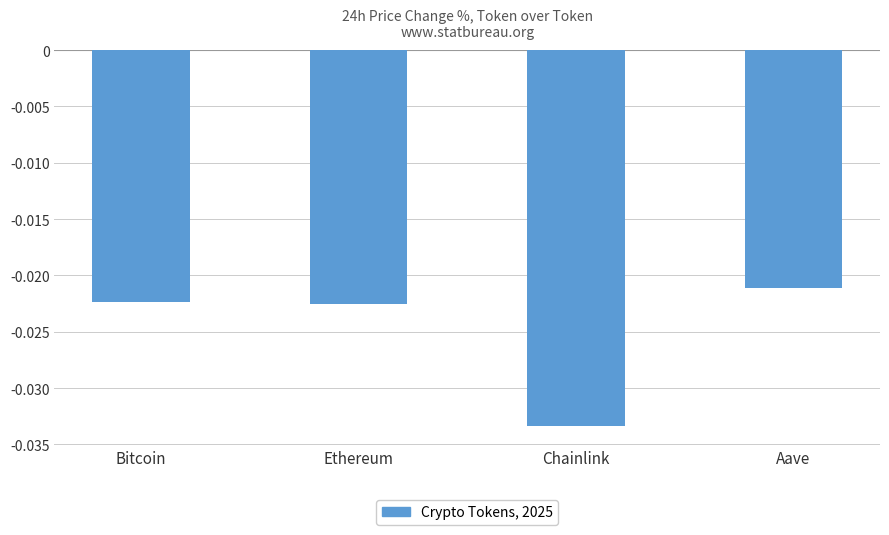

What is the label of the 3rd bar from the right?

Ethereum